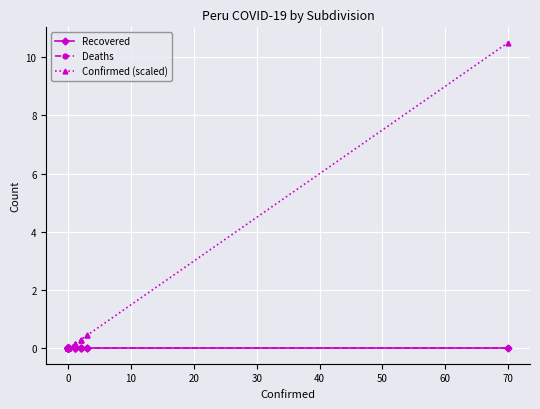

Reading left to right, extract all data points from this chart.

Recovered: 0.0	0.0	0.0	0.0	0.0	0.0	0.0	0.0	0.0	0.0	0.0	0.0	0.0	0.0	0.0	0.0	0.0	0.0	0.0	0.0	0.0	0.0	0.0	0.0	0.0
Deaths: 0.0	0.0	0.0	0.0	0.0	0.0	0.0	0.0	0.0	0.0	0.0	0.0	0.0	0.0	0.0	0.0	0.0	0.0	0.0	0.0	0.0	0.0	0.0	0.0	0.0
Confirmed (scaled): 0.0	0.0	0.0	0.0	0.0	0.0	0.0	0.0	0.0	0.0	0.0	0.0	0.0	0.0	0.0	0.1	0.1	0.1	0.1	0.3	0.3	0.3	0.4	0.4	10.5